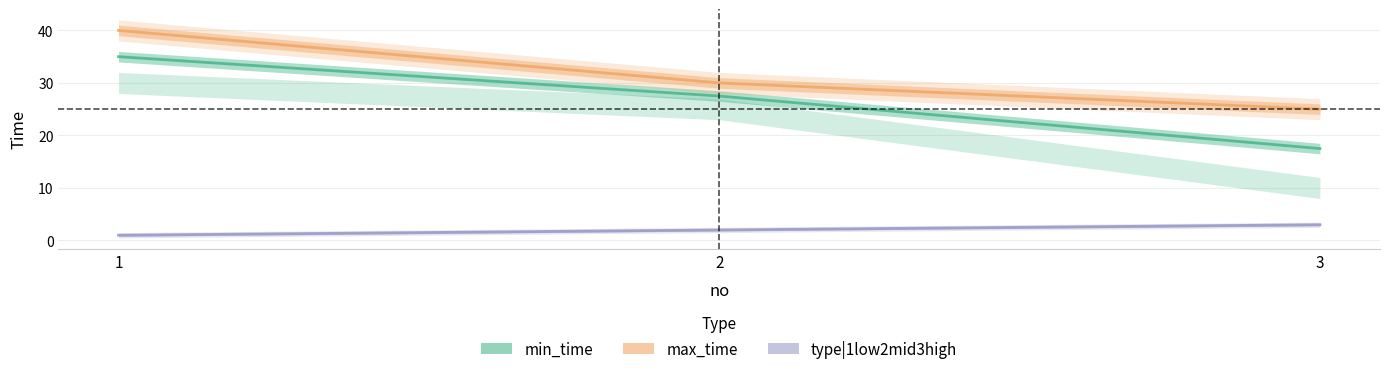

What is the difference between the highest and lowest values at 1?

39.0